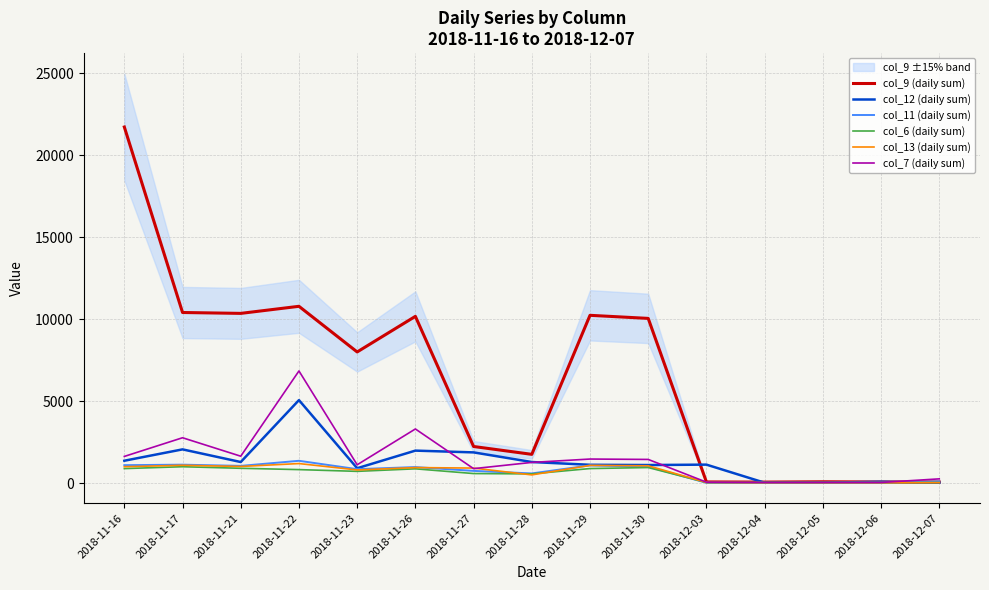

Reading left to right, extract all data points from this chart.

col_9 (daily sum): 2018-11-16=21732	2018-11-17=10409	2018-11-21=10355	2018-11-22=10787	2018-11-23=8001	2018-11-26=10174	2018-11-27=2230	2018-11-28=1751	2018-11-29=10237	2018-11-30=10049	2018-12-03=66	2018-12-04=57	2018-12-05=76	2018-12-06=63	2018-12-07=62
col_12 (daily sum): 2018-11-16=1361	2018-11-17=2054	2018-11-21=1282	2018-11-22=5061	2018-11-23=903	2018-11-26=1978	2018-11-27=1870	2018-11-28=1282	2018-11-29=1113	2018-11-30=1098	2018-12-03=1123	2018-12-04=19	2018-12-05=19	2018-12-06=78	2018-12-07=19
col_11 (daily sum): 2018-11-16=1090	2018-11-17=1121	2018-11-21=1047	2018-11-22=1357	2018-11-23=847	2018-11-26=974	2018-11-27=741	2018-11-28=586	2018-11-29=1076	2018-11-30=999	2018-12-03=15	2018-12-04=14	2018-12-05=14	2018-12-06=14	2018-12-07=97
col_6 (daily sum): 2018-11-16=881	2018-11-17=995	2018-11-21=900	2018-11-22=819	2018-11-23=712	2018-11-26=867	2018-11-27=578	2018-11-28=558	2018-11-29=883	2018-11-30=945	2018-12-03=33	2018-12-04=33	2018-12-05=31	2018-12-06=31	2018-12-07=31
col_13 (daily sum): 2018-11-16=997	2018-11-17=1083	2018-11-21=1011	2018-11-22=1188	2018-11-23=798	2018-11-26=943	2018-11-27=913	2018-11-28=496	2018-11-29=1076	2018-11-30=1052	2018-12-03=38	2018-12-04=23	2018-12-05=23	2018-12-06=22	2018-12-07=22
col_7 (daily sum): 2018-11-16=1624	2018-11-17=2764	2018-11-21=1637	2018-11-22=6841	2018-11-23=1114	2018-11-26=3300	2018-11-27=878	2018-11-28=1258	2018-11-29=1464	2018-11-30=1440	2018-12-03=53	2018-12-04=33	2018-12-05=34	2018-12-06=34	2018-12-07=254